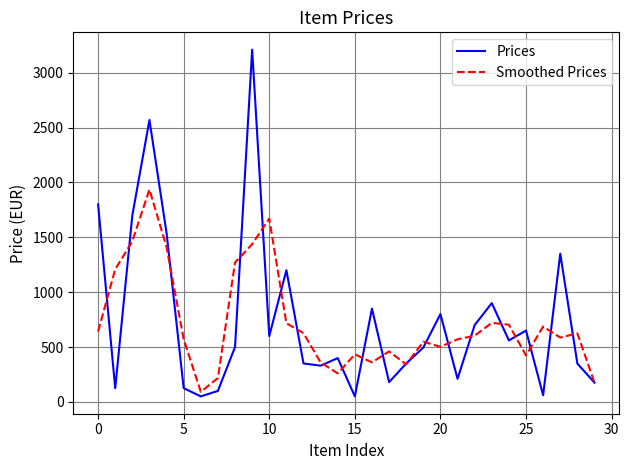

What is the maximum value for Prices?

3210.0